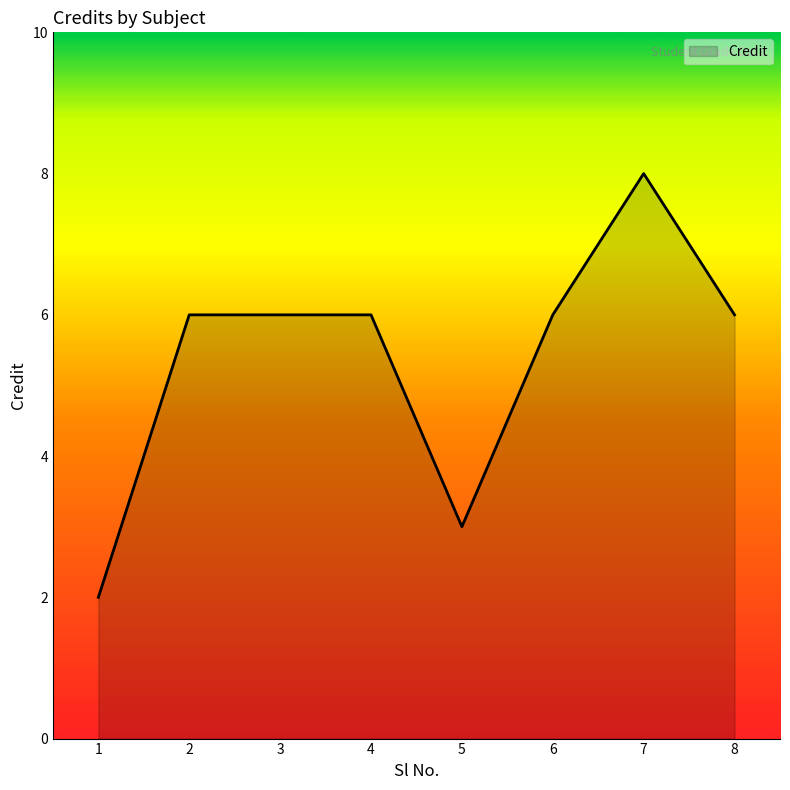

Which has a higher value, 7 or 4?

7